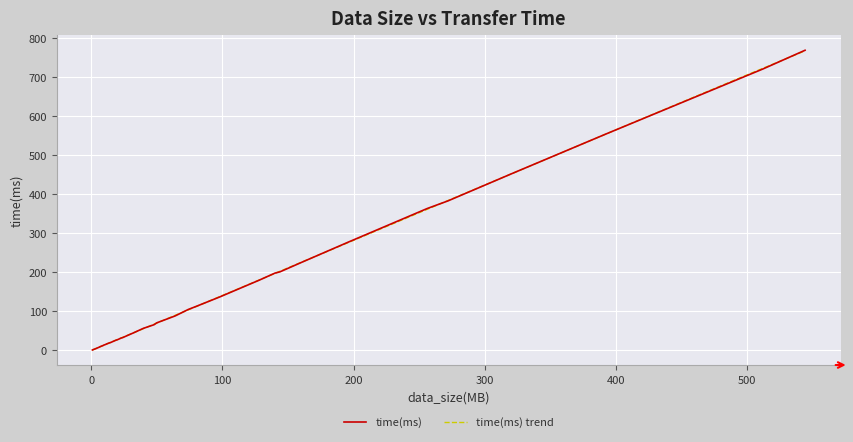

The chart shows a value of 13.9 at 10. True or false?

True